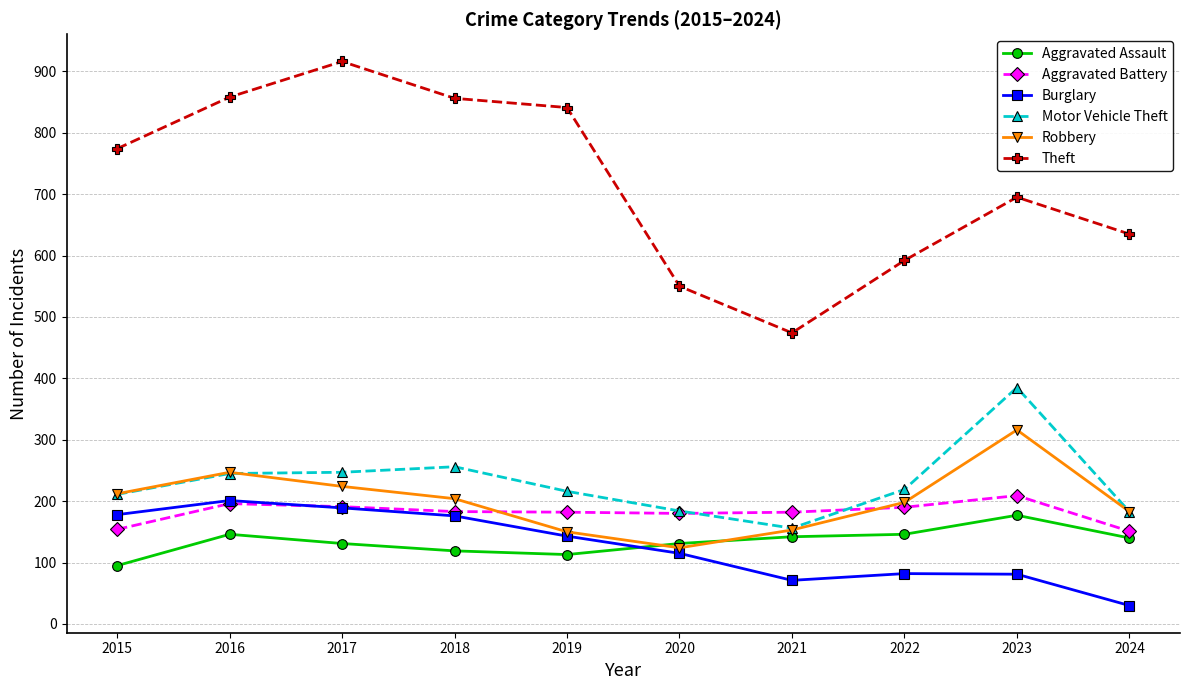

Which label corresponds to the largest value in the chart?

2017